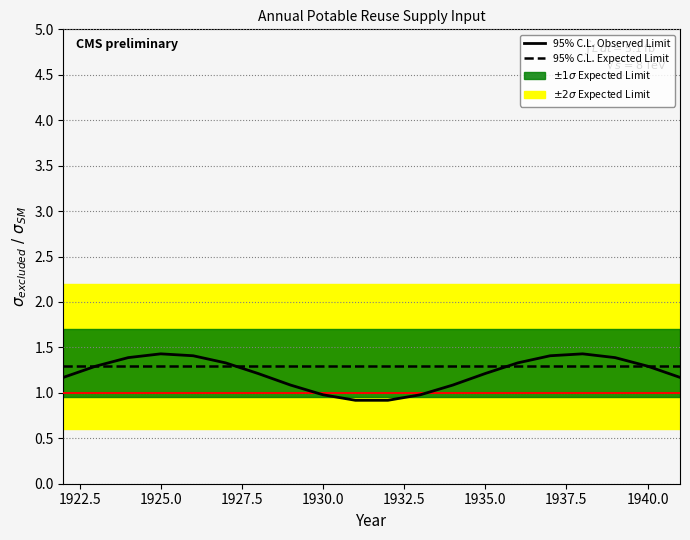

What is the highest value of the 95% C.L. Expected Limit series?

1.3